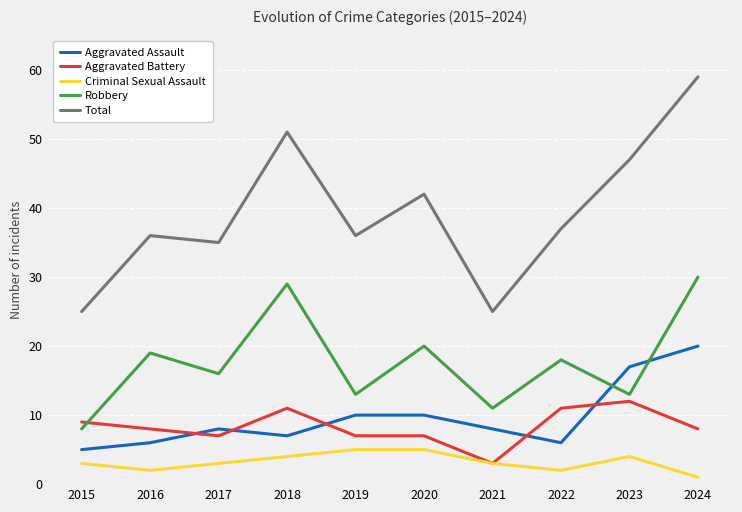

In Criminal Sexual Assault, how many points are lower than both neighbors (excluding endpoints)?

2